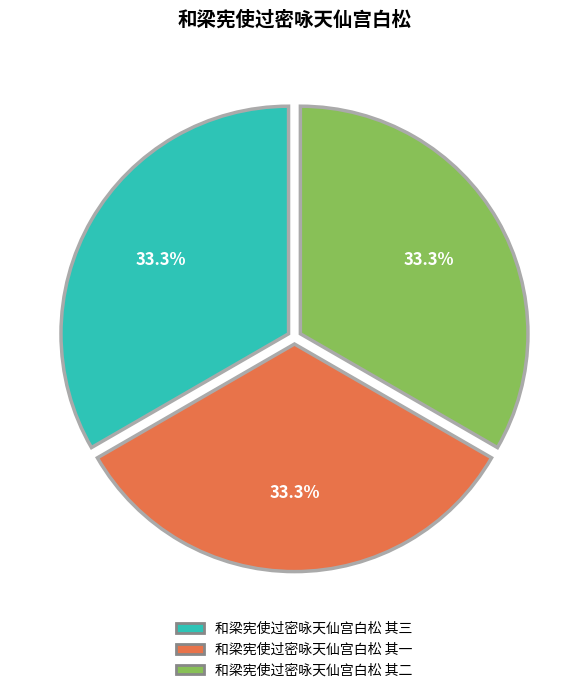

Approximately how many times larger is the value at 和梁宪使过密咏天仙宫白松 其一 compared to 和梁宪使过密咏天仙宫白松 其二?

1.0